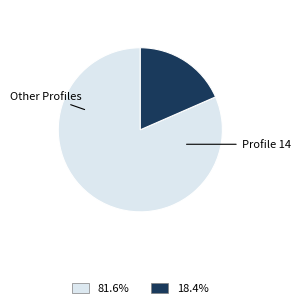

Is there any slice that represents more than half of the pie?

Yes